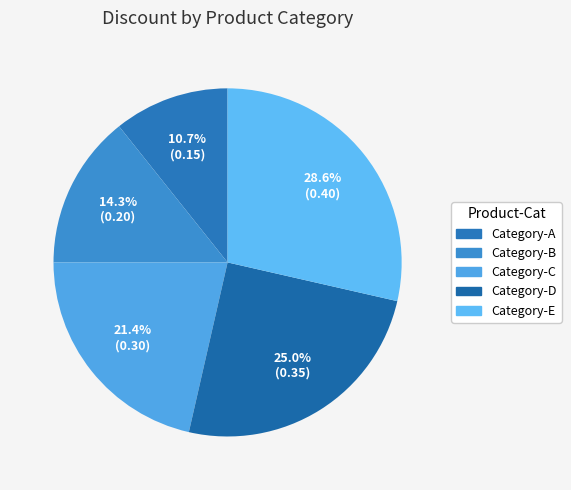

Does Category-A account for over 50% of the chart?

No